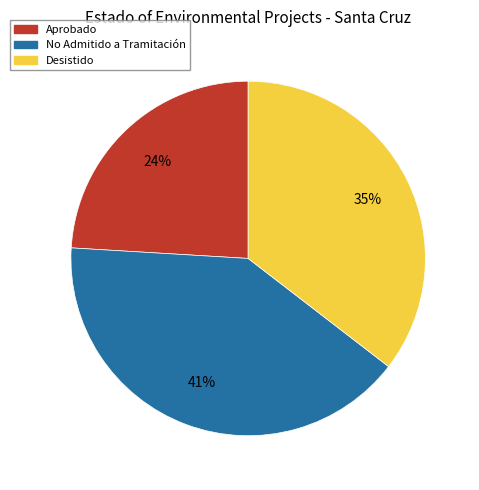

Does Aprobado represent more than half of the total?

No